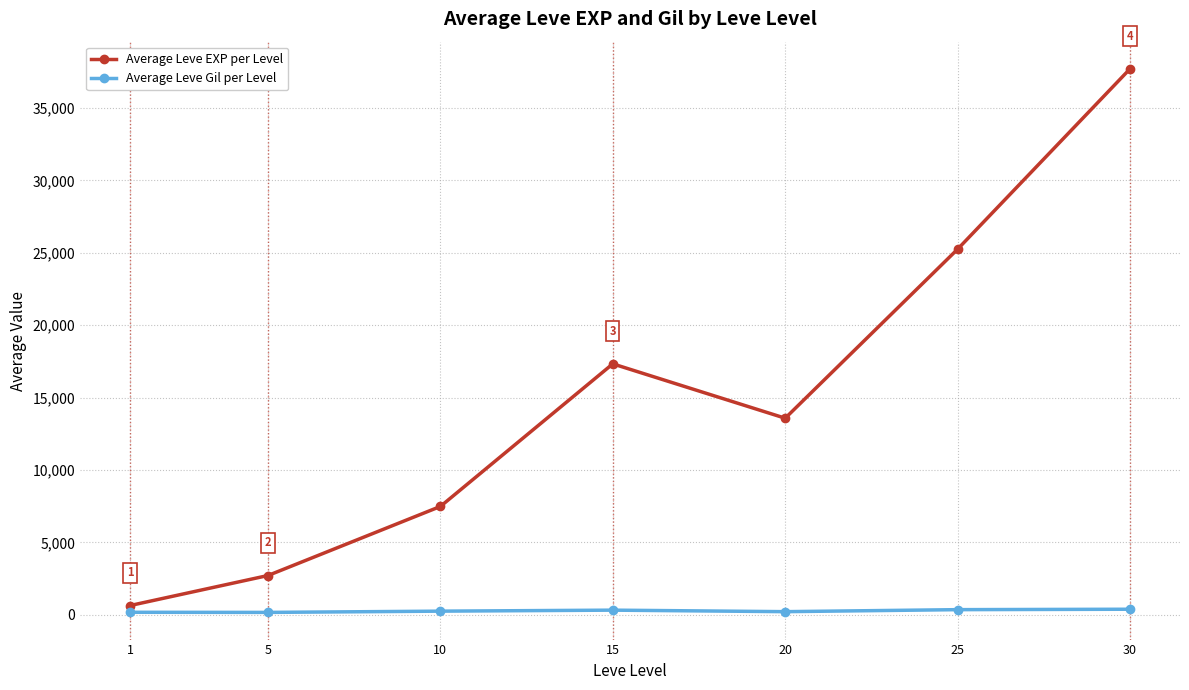

Read the Average Leve EXP per Level value at 20.

13575.2